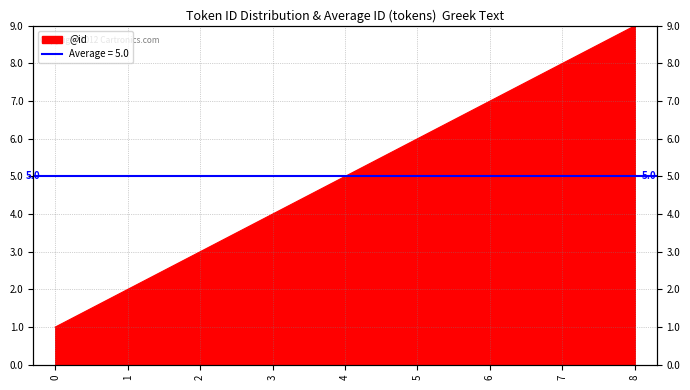

Reading left to right, extract all data points from this chart.

1	2	3	4	5	6	7	8	9